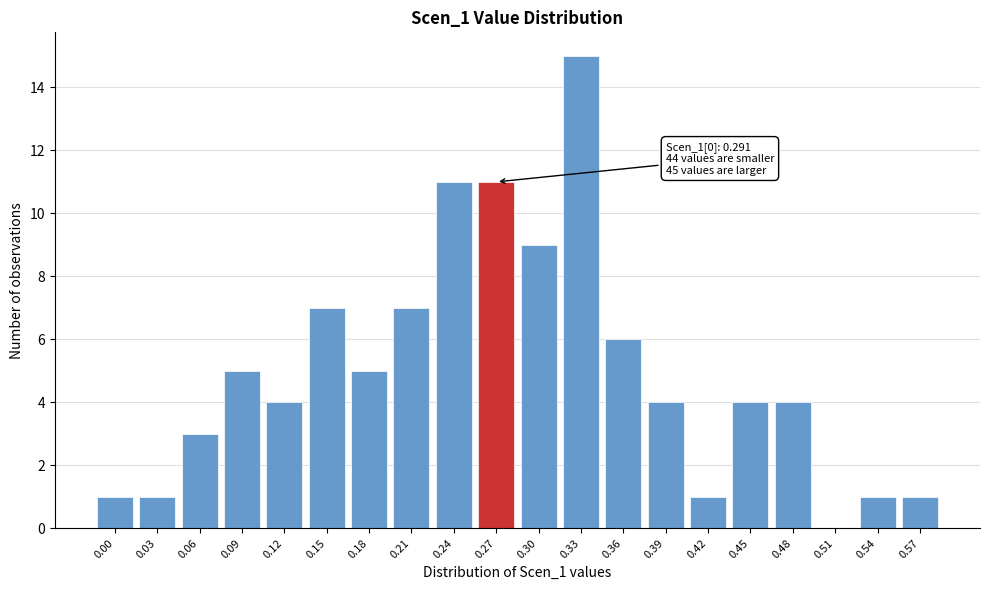

Reading left to right, extract all data points from this chart.

0.00=1	0.03=1	0.06=3	0.09=5	0.12=4	0.15=7	0.18=5	0.21=7	0.24=11	0.27=11	0.30=9	0.33=15	0.36=6	0.39=4	0.42=1	0.45=4	0.48=4	0.51=0	0.54=1	0.57=1